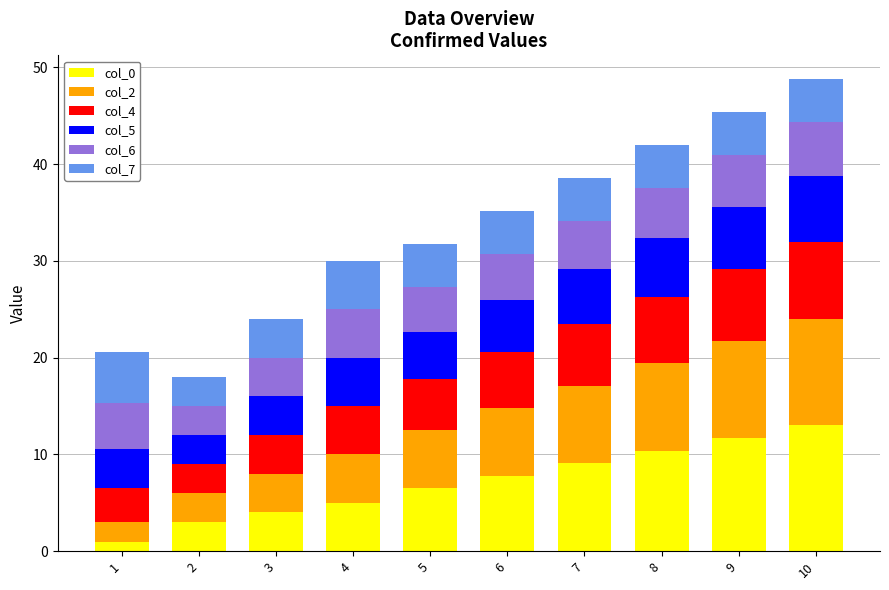

What is the sum of the col_0 values at 9 and 8?

22.1